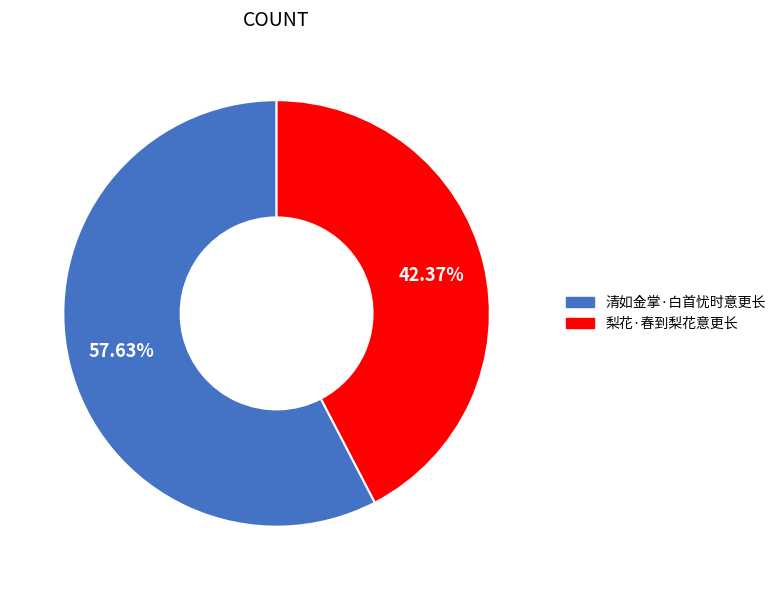

Is there any slice that represents more than half of the pie?

Yes